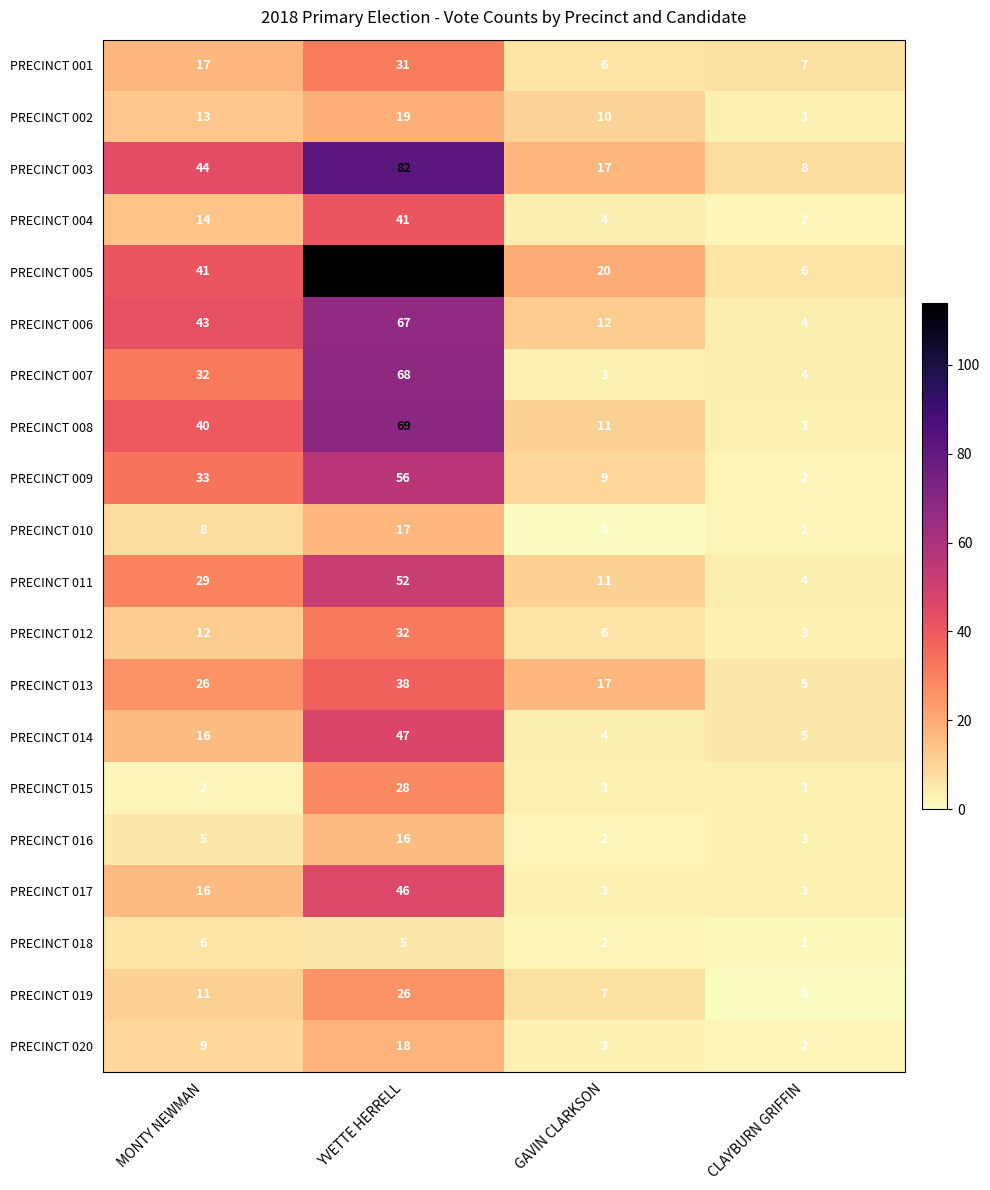

Rank the series by their maximum value, from lowest to highest.

PRECINCT 018, PRECINCT 016, PRECINCT 010, PRECINCT 020, PRECINCT 002, PRECINCT 019, PRECINCT 015, PRECINCT 001, PRECINCT 012, PRECINCT 013, PRECINCT 004, PRECINCT 017, PRECINCT 014, PRECINCT 011, PRECINCT 009, PRECINCT 006, PRECINCT 007, PRECINCT 008, PRECINCT 003, PRECINCT 005